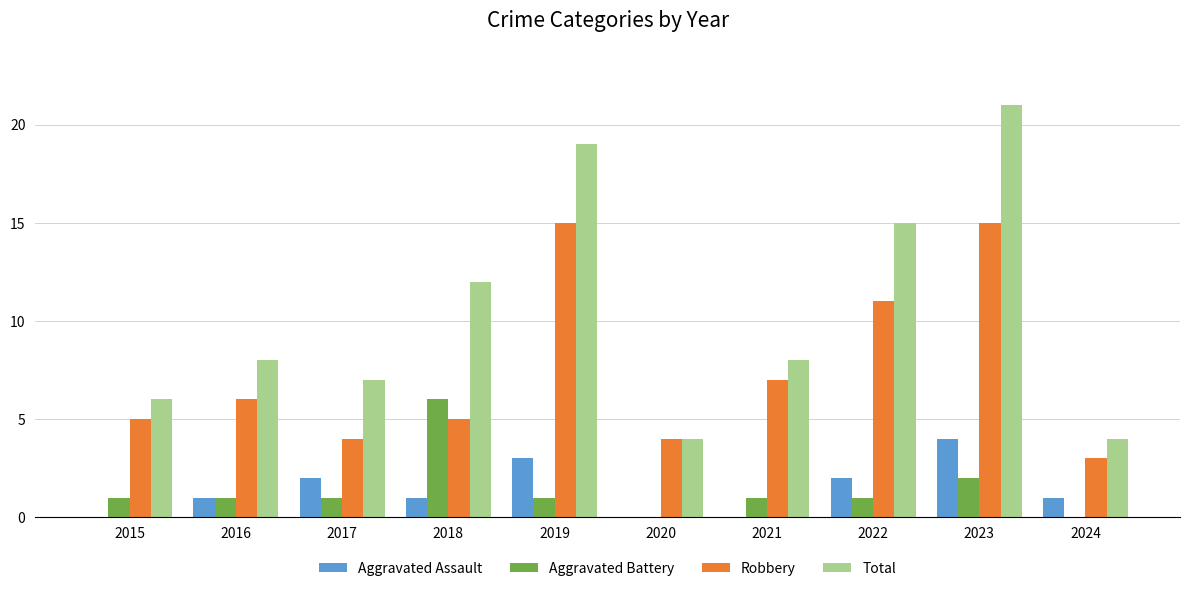

Which series has the widest spread of values?

Total